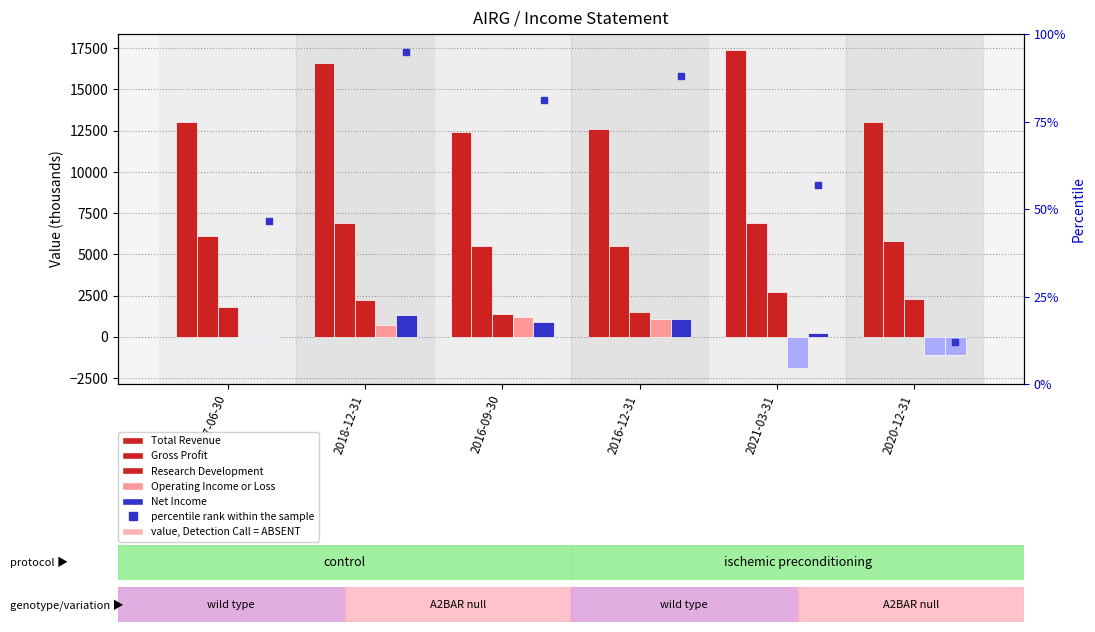

Which series reaches the maximum Y coordinate?

Total Revenue